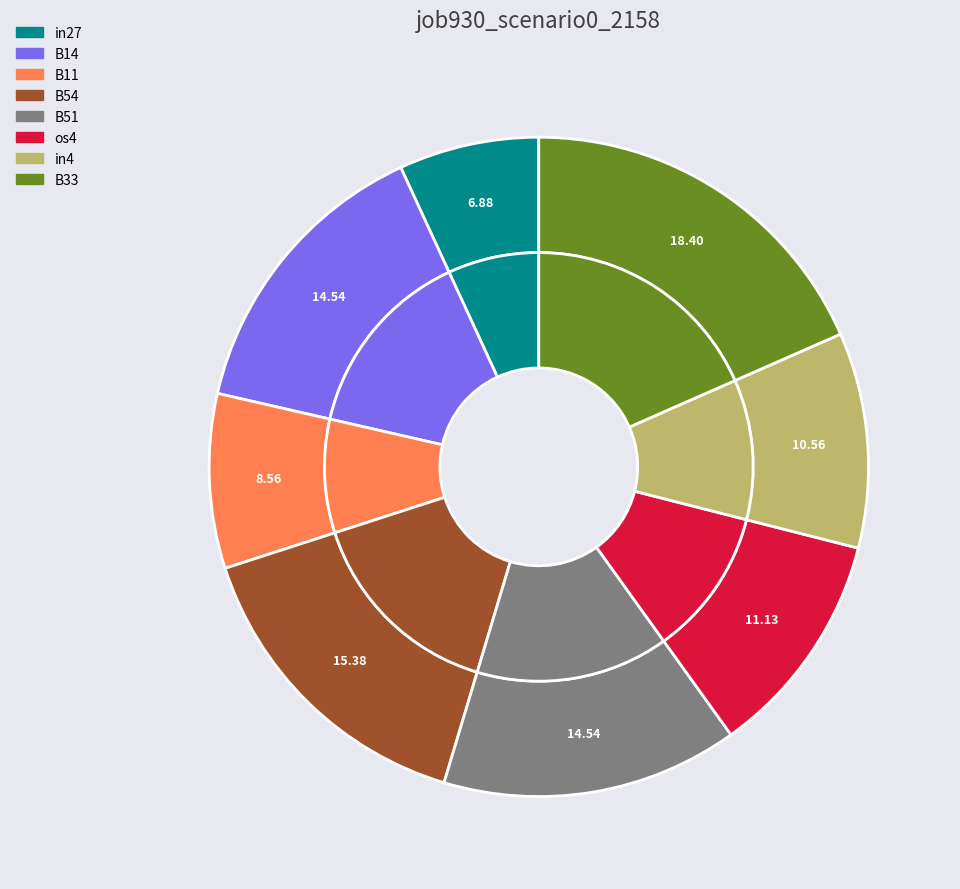

Is it true that os4 is 1% of the pie?

False